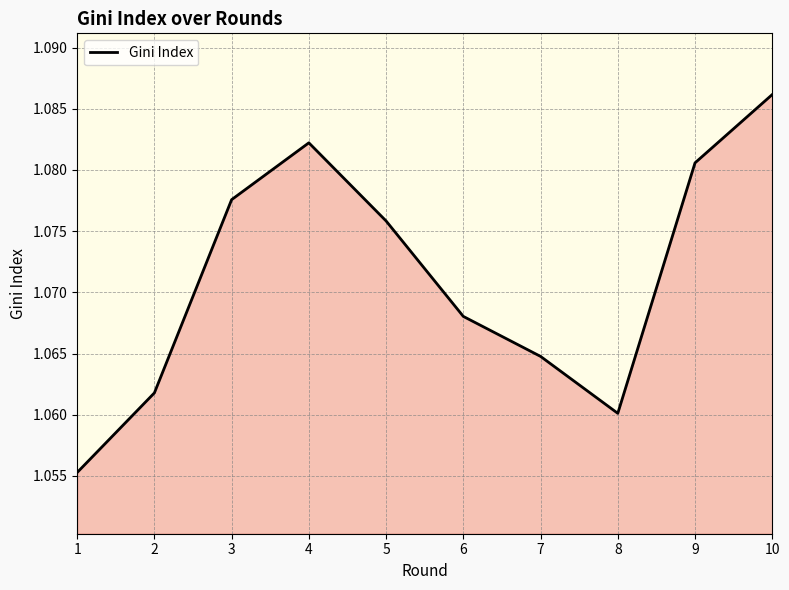

Rank the categories by value from highest to lowest.

10, 4, 9, 3, 5, 6, 7, 2, 8, 1